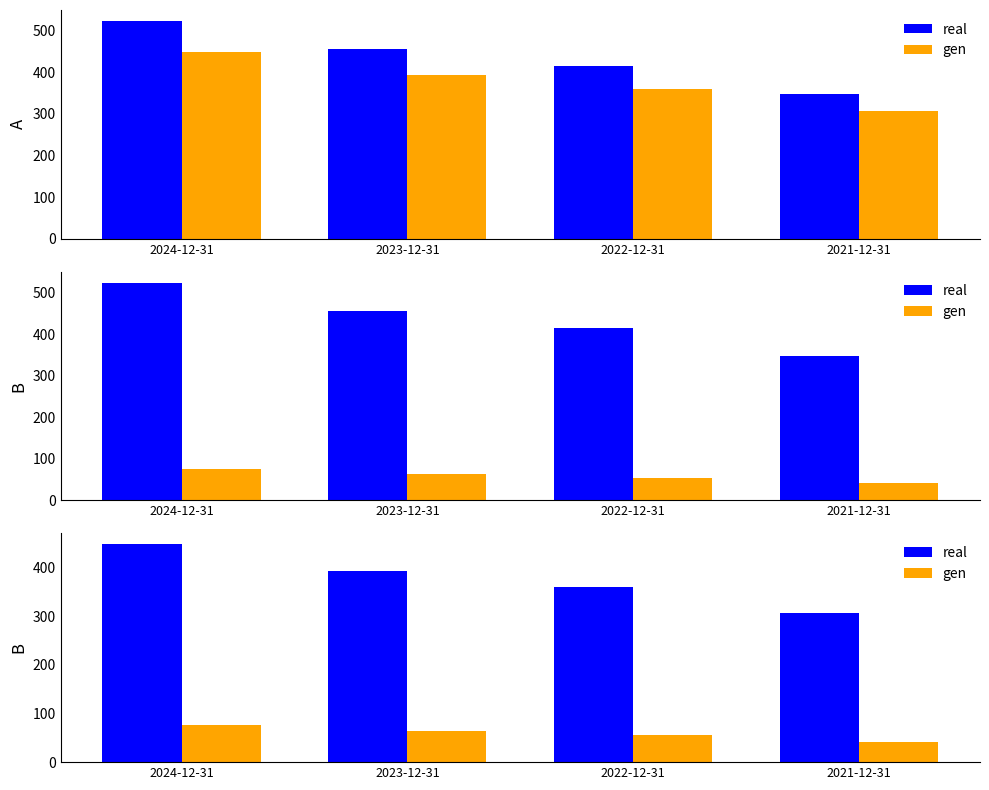

The gen series shows 58.7 at 2021-12-31. True or false?

False